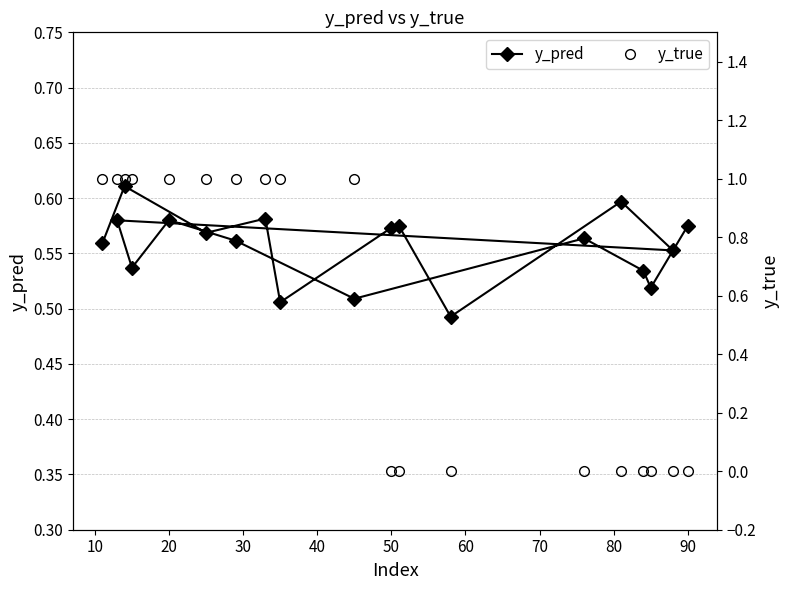

True or false: y_true has a value of 0.4 at 60.

False